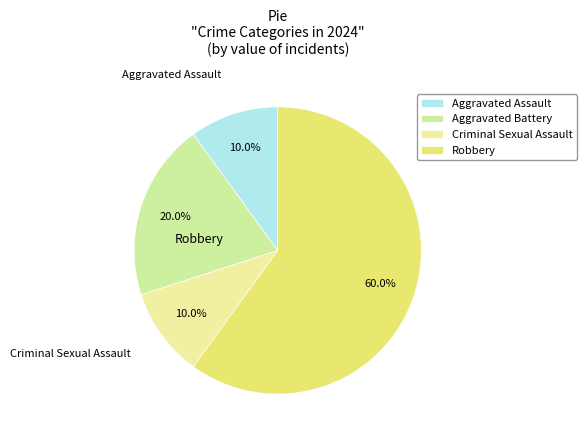

How many segments does this pie chart have?

4